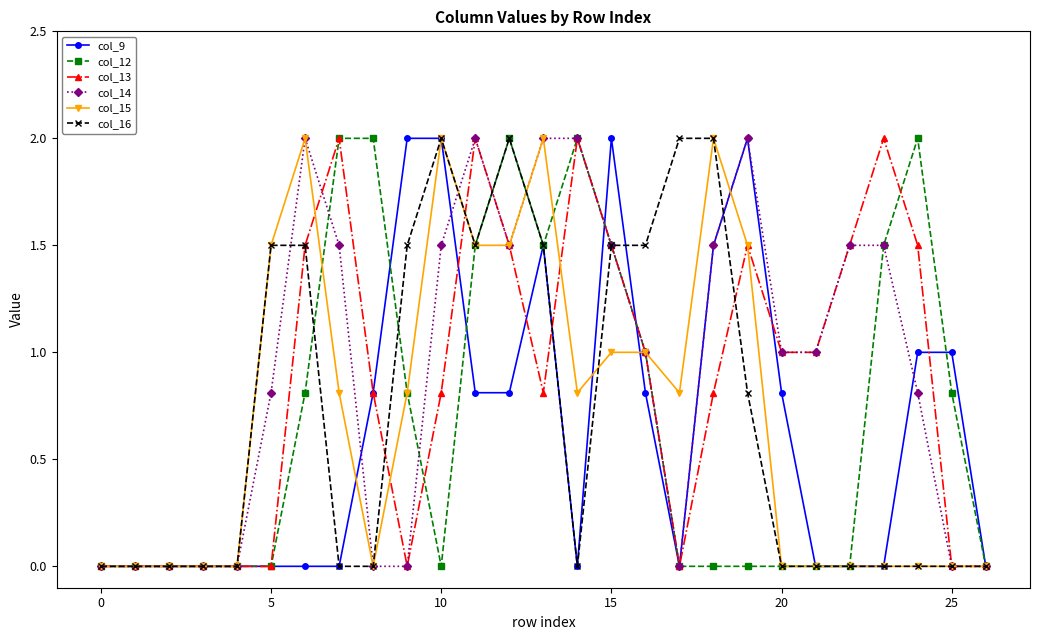

Reading right to left, transcribe all the data shown in this chart.

col_9: 0.0	1.0	1.0	0.0	0.0	0.0	0.8	2.0	1.5	0.0	0.8	2.0	0.0	1.5	0.8	0.8	2.0	2.0	0.8	0.0	0.0	0.0	0.0	0.0	0.0	0.0	0.0
col_12: 0.0	0.8	2.0	1.5	0.0	0.0	0.0	0.0	0.0	0.0	1.0	1.5	2.0	1.5	2.0	1.5	0.0	0.8	2.0	2.0	0.8	0.0	0.0	0.0	0.0	0.0	0.0
col_13: 0.0	0.0	1.5	2.0	1.5	1.0	1.0	1.5	0.8	0.0	1.0	1.5	2.0	0.8	1.5	2.0	0.8	0.0	0.8	2.0	1.5	0.0	0.0	0.0	0.0	0.0	0.0
col_14: 0.0	0.0	0.8	1.5	1.5	1.0	1.0	2.0	1.5	0.0	1.0	1.5	2.0	2.0	1.5	2.0	1.5	0.0	0.0	1.5	2.0	0.8	0.0	0.0	0.0	0.0	0.0
col_15: 0.0	0.0	0.0	0.0	0.0	0.0	0.0	1.5	2.0	0.8	1.0	1.0	0.8	2.0	1.5	1.5	2.0	0.8	0.0	0.8	2.0	1.5	0.0	0.0	0.0	0.0	0.0
col_16: 0.0	0.0	0.0	0.0	0.0	0.0	0.0	0.8	2.0	2.0	1.5	1.5	0.0	1.5	2.0	1.5	2.0	1.5	0.0	0.0	1.5	1.5	0.0	0.0	0.0	0.0	0.0